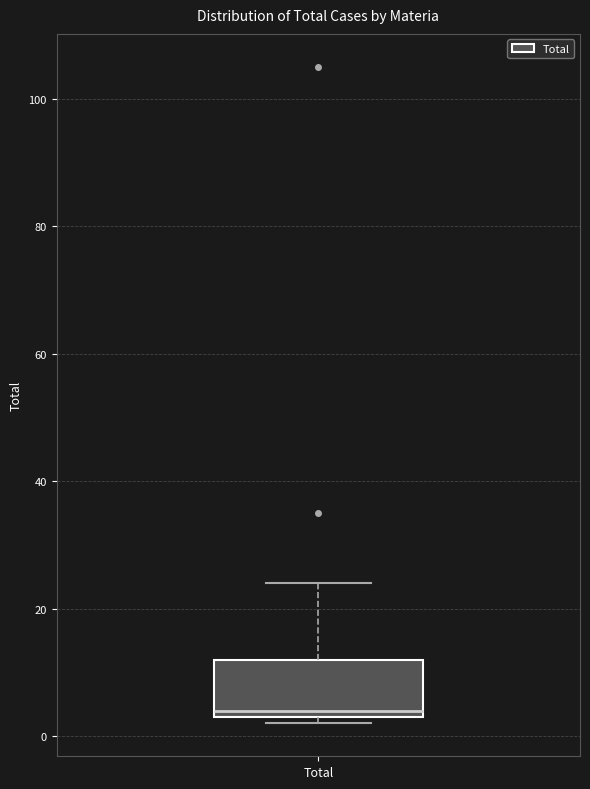

Where is the upper edge of the box for Total on the y-axis? The values are not printed on the chart, so give them approximately, as read against the axis.

12